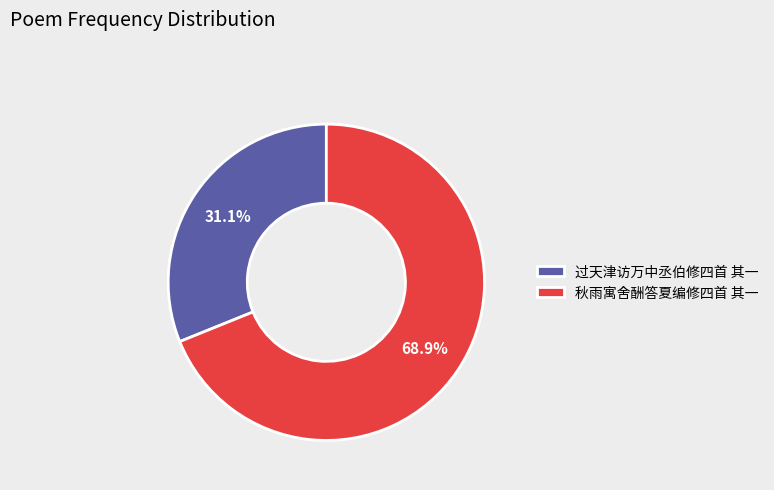

To the nearest percent, what portion does 过天津访万中丞伯修四首 其一 represent?

31%